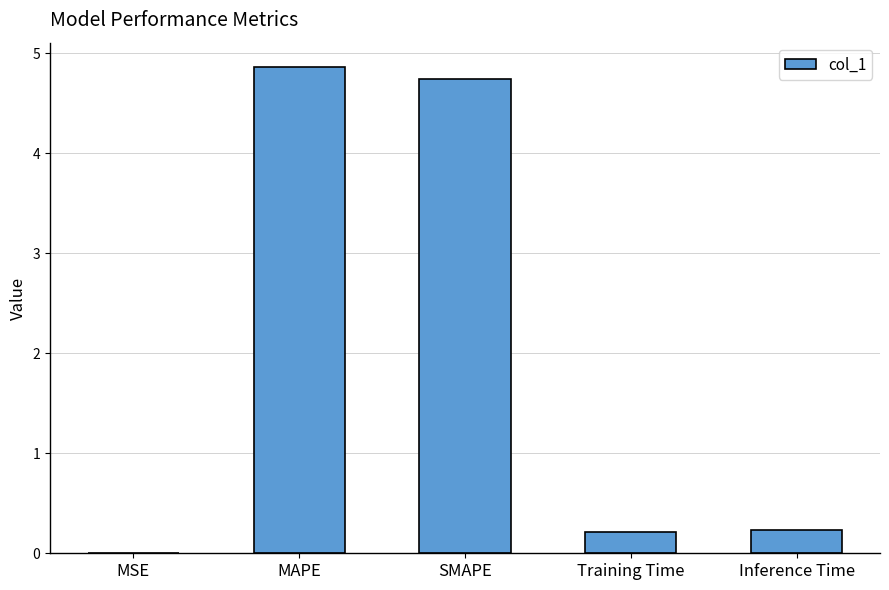

Are the bars horizontal?

No